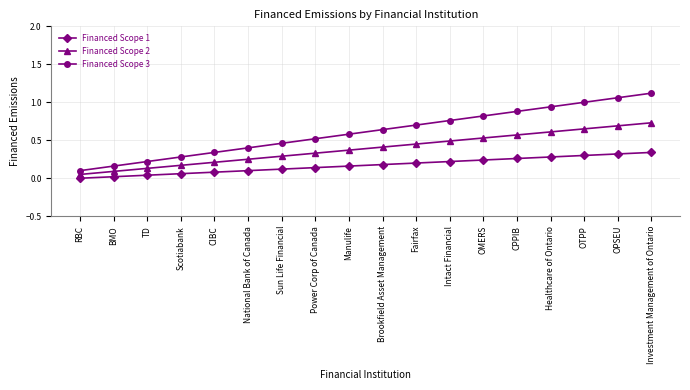

Which category has the highest value in the Financed Scope 3 series?

Investment Management of Ontario